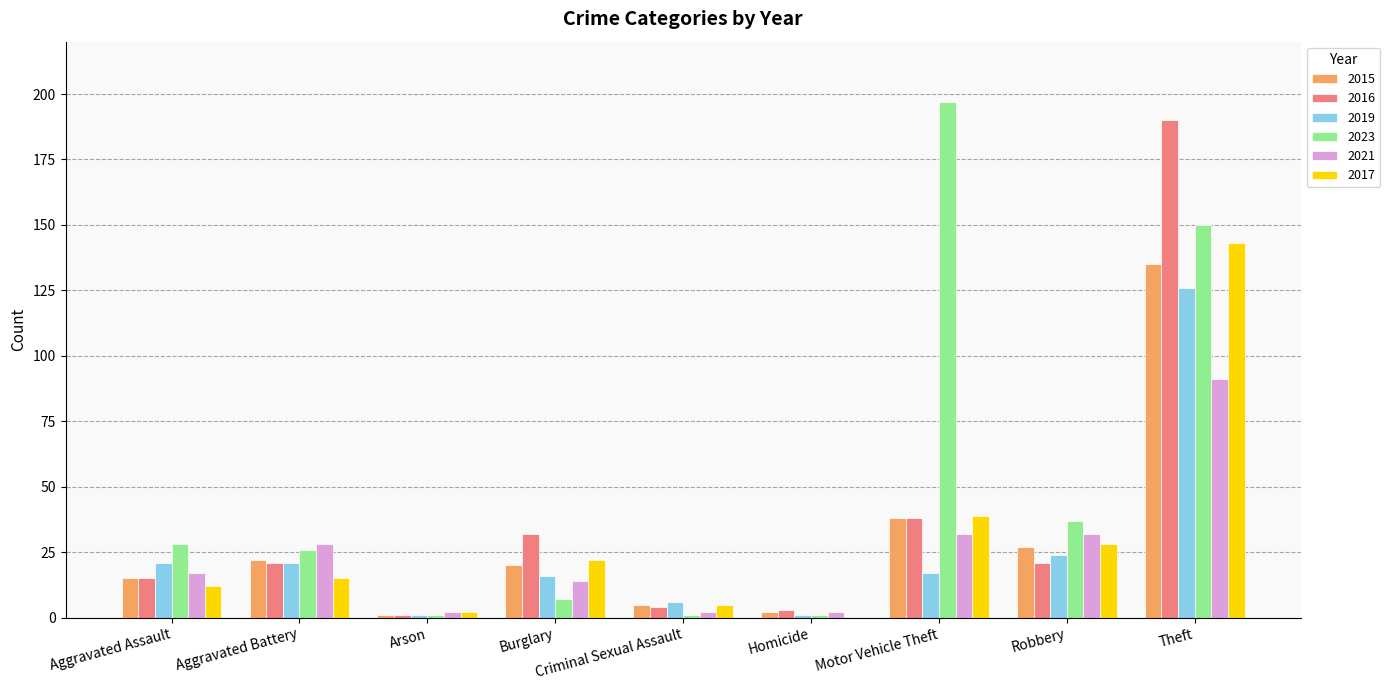

What is the total value across all series at Burglary?

111